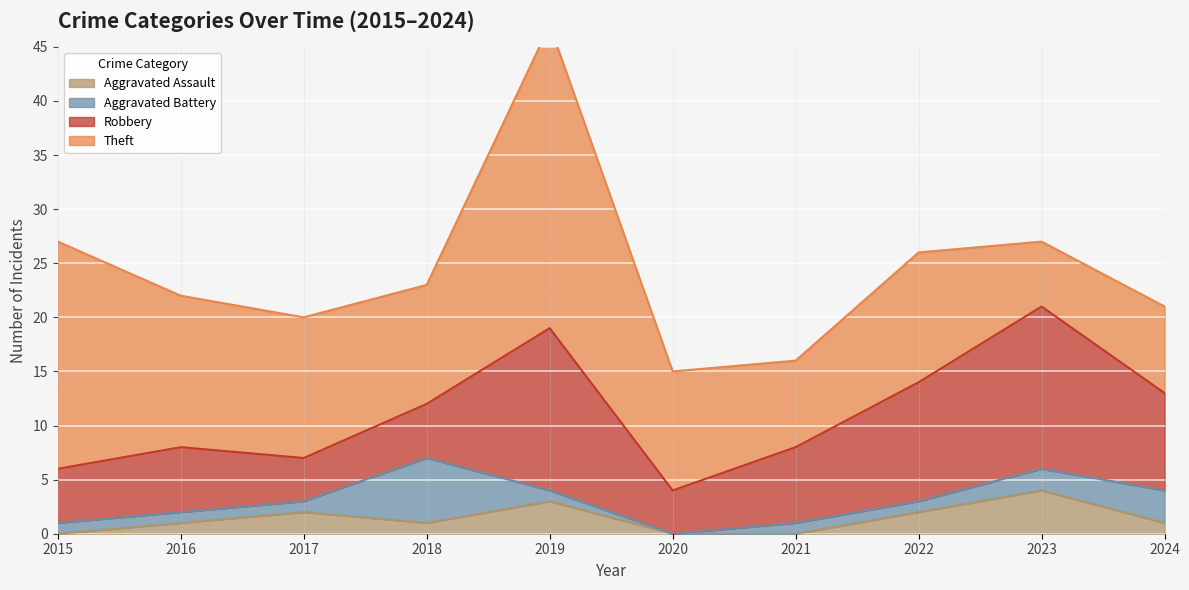

List the labels in order of Aggravated Assault value, smallest first.

2015, 2020, 2021, 2016, 2018, 2024, 2017, 2022, 2019, 2023